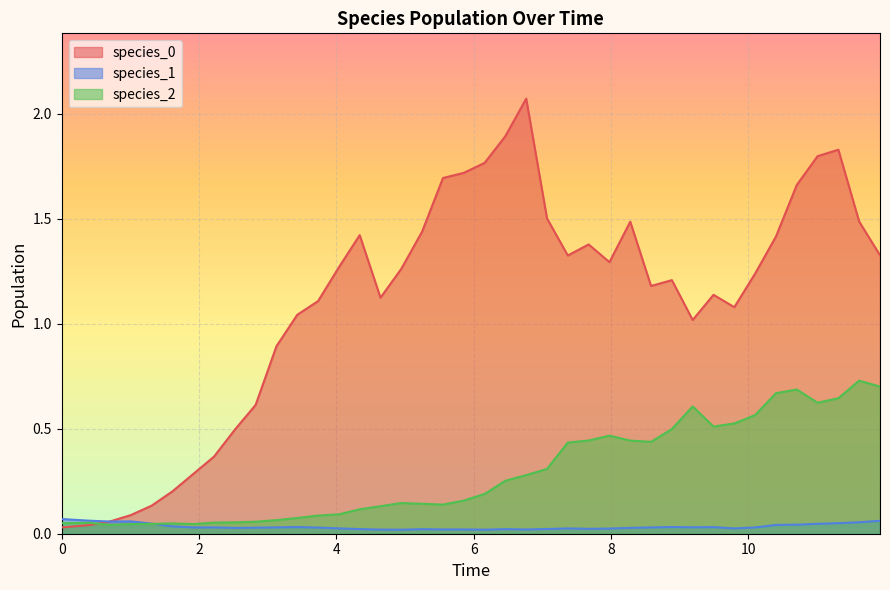

Reading right to left, what are all the values shown in this chart?

species_0: 1.3	1.5	1.8	1.8	1.7	1.4	1.2	1.1	1.1	1.0	1.2	1.2	1.5	1.3	1.4	1.3	1.5	2.1	1.9	1.8	1.7	1.7	1.4	1.3	1.1	1.4	1.3	1.1	1.0	0.9	0.6	0.5	0.4	0.3	0.2	0.1	0.1	0.1	0.0	0.0
species_1: 0.1	0.1	0.1	0.0	0.0	0.0	0.0	0.0	0.0	0.0	0.0	0.0	0.0	0.0	0.0	0.0	0.0	0.0	0.0	0.0	0.0	0.0	0.0	0.0	0.0	0.0	0.0	0.0	0.0	0.0	0.0	0.0	0.0	0.0	0.0	0.0	0.1	0.1	0.1	0.1
species_2: 0.7	0.7	0.6	0.6	0.7	0.7	0.6	0.5	0.5	0.6	0.5	0.4	0.4	0.5	0.4	0.4	0.3	0.3	0.3	0.2	0.2	0.1	0.1	0.1	0.1	0.1	0.1	0.1	0.1	0.1	0.1	0.1	0.1	0.0	0.0	0.0	0.0	0.0	0.1	0.1